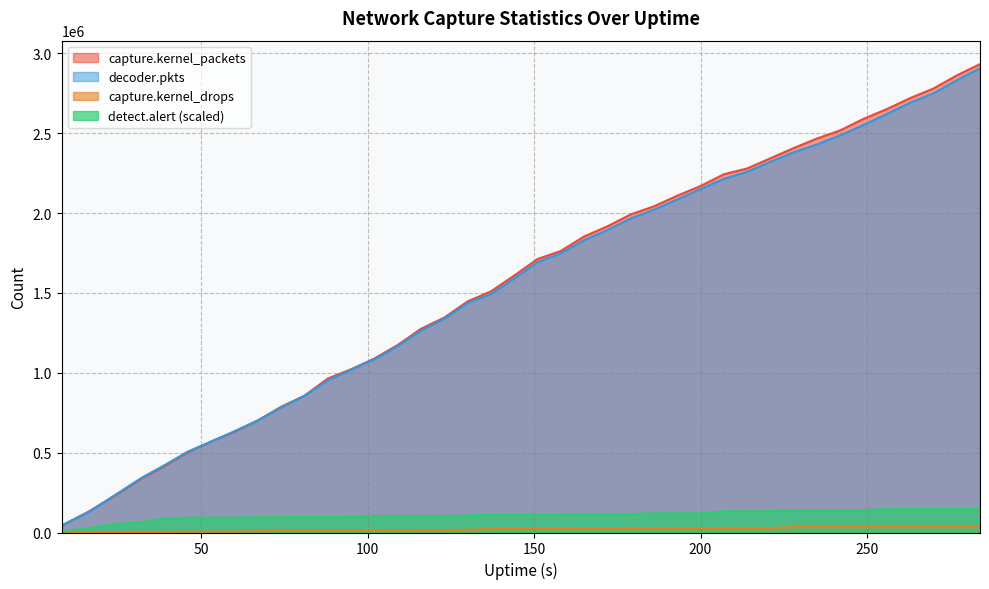

Reading right to left, list all the values displayed in this chart.

capture.kernel_packets: 284=2932892.0	277=2861736.0	270=2779886.0	263=2719690.0	256=2651066.0	249=2590058.0	242=2518004.0	235=2466843.0	228=2407105.0	221=2343087.0	214=2279256.0	207=2242922.0	200=2169347.0	193=2108750.0	186=2042267.0	179=1991546.0	172=1916770.0	165=1853347.0	158=1762667.0	151=1712075.0	144=1608605.0	137=1509760.0	130=1447079.0	123=1345838.0	116=1275652.0	109=1174197.0	102=1089479.0	95=1022285.0	88=963988.0	81=857062.0	74=787533.0	67=702396.0	60=631184.0	53=570738.0	46=503064.0	39=416532.0	32=337430.0	24=230580.0	16=129822.0	8=43340.0
decoder.pkts: 284=2907089.0	277=2831617.0	270=2749487.0	263=2691107.0	256=2620375.0	249=2552080.0	242=2487055.0	235=2429903.0	228=2380494.0	221=2321196.0	214=2258038.0	207=2214542.0	200=2150664.0	193=2085100.0	186=2021455.0	179=1966304.0	172=1893456.0	165=1830637.0	158=1748076.0	151=1692567.0	144=1590666.0	137=1493468.0	130=1437068.0	123=1338456.0	116=1264871.0	109=1166258.0	102=1084779.0	95=1019255.0	88=952475.0	81=855683.0	74=783006.0	67=702350.0	60=634699.0	53=569890.0	46=507298.0	39=422889.0	32=342301.0	24=234069.0	16=126351.0	8=43338.0
capture.kernel_drops: 284=38159.0	277=38033.0	270=38033.0	263=38033.0	256=38033.0	249=37978.0	242=37978.0	235=37978.0	228=33670.0	221=28378.0	214=28378.0	207=28378.0	200=28378.0	193=28338.0	186=28338.0	179=28338.0	172=26848.0	165=26210.0	158=26210.0	151=26210.0	144=23734.0	137=22659.0	130=16788.0	123=15890.0	116=15728.0	109=12235.0	102=12217.0	95=12217.0	88=11511.0	81=10651.0	74=10422.0	67=7849.0	60=5785.0	53=5737.0	46=4948.0	39=4238.0	32=4100.0	24=3469.0	16=3469.0	8=0.0
detect.alert: 284=146644.6	277=146644.6	270=146644.6	263=146644.6	256=146644.6	249=139823.9	242=136413.6	235=136413.6	228=136413.6	221=133003.2	214=133003.2	207=133003.2	200=119361.9	193=119361.9	186=119361.9	179=115951.5	172=115951.5	165=115951.5	158=112541.2	151=112541.2	144=112541.2	137=112541.2	130=105720.5	123=102310.2	116=102310.2	109=102310.2	102=102310.2	95=98899.8	88=98899.8	81=98899.8	74=95489.5	67=95489.5	60=92079.2	53=92079.2	46=92079.2	39=88668.8	32=64796.5	24=51155.1	16=27282.7	8=3410.3